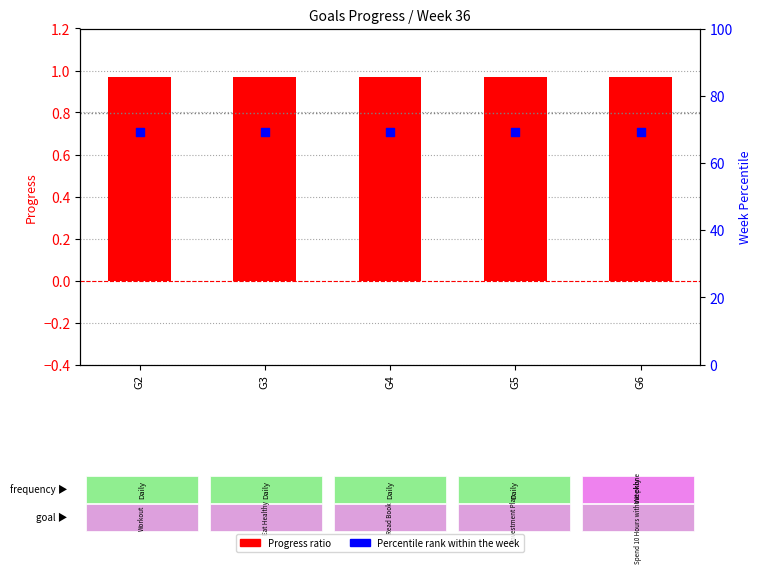

Which series reaches the minimum Y coordinate?

Progress (ratio)